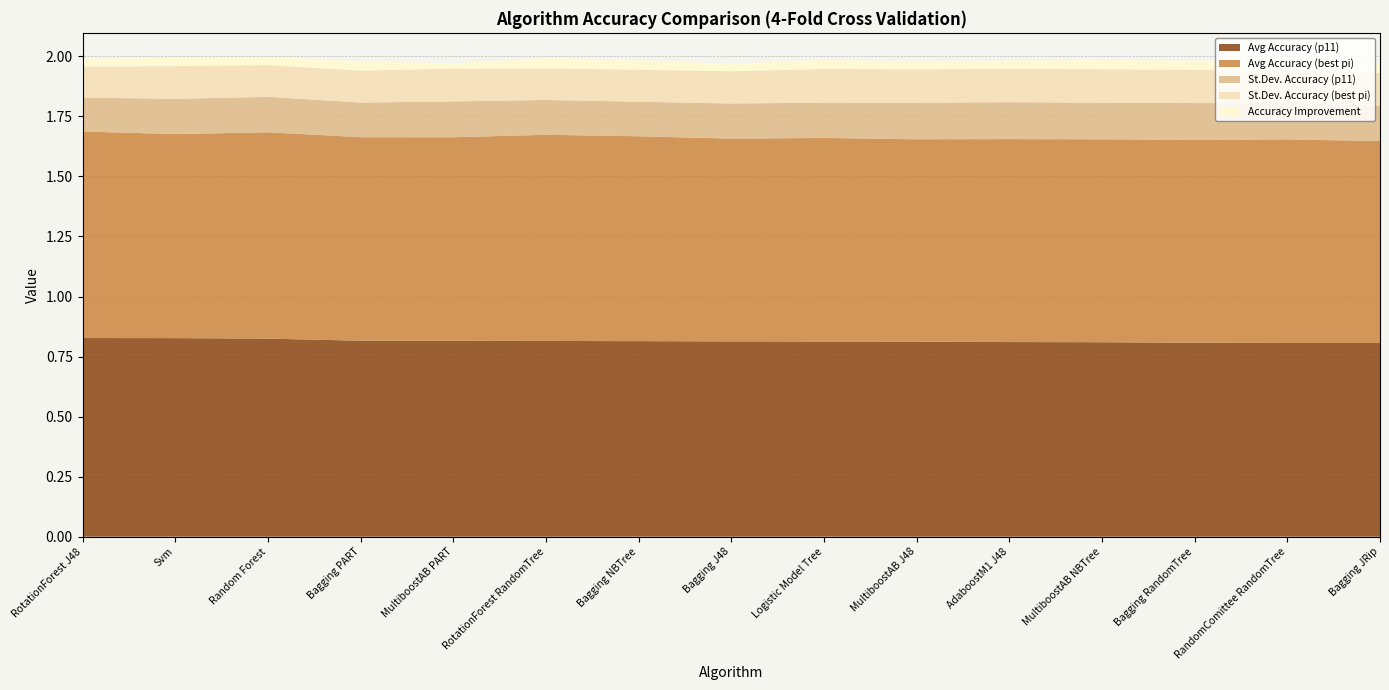

Reading right to left, list all the values displayed in this chart.

Avg Accuracy (p11): 0.8	0.8	0.8	0.8	0.8	0.8	0.8	0.8	0.8	0.8	0.8	0.8	0.8	0.8	0.8
Avg Accuracy (best pi): 0.8	0.8	0.8	0.8	0.8	0.8	0.8	0.8	0.9	0.9	0.8	0.8	0.9	0.8	0.9
St.Dev. Accuracy (p11): 0.1	0.2	0.2	0.2	0.2	0.2	0.1	0.1	0.1	0.1	0.1	0.1	0.1	0.1	0.1
St.Dev. Accuracy (best pi): 0.1	0.1	0.1	0.1	0.1	0.1	0.1	0.1	0.1	0.1	0.1	0.1	0.1	0.1	0.1
Accuracy Improvement: 0.0	0.0	0.0	0.0	0.0	0.0	0.0	0.0	0.0	0.0	0.0	0.0	0.0	0.0	0.0